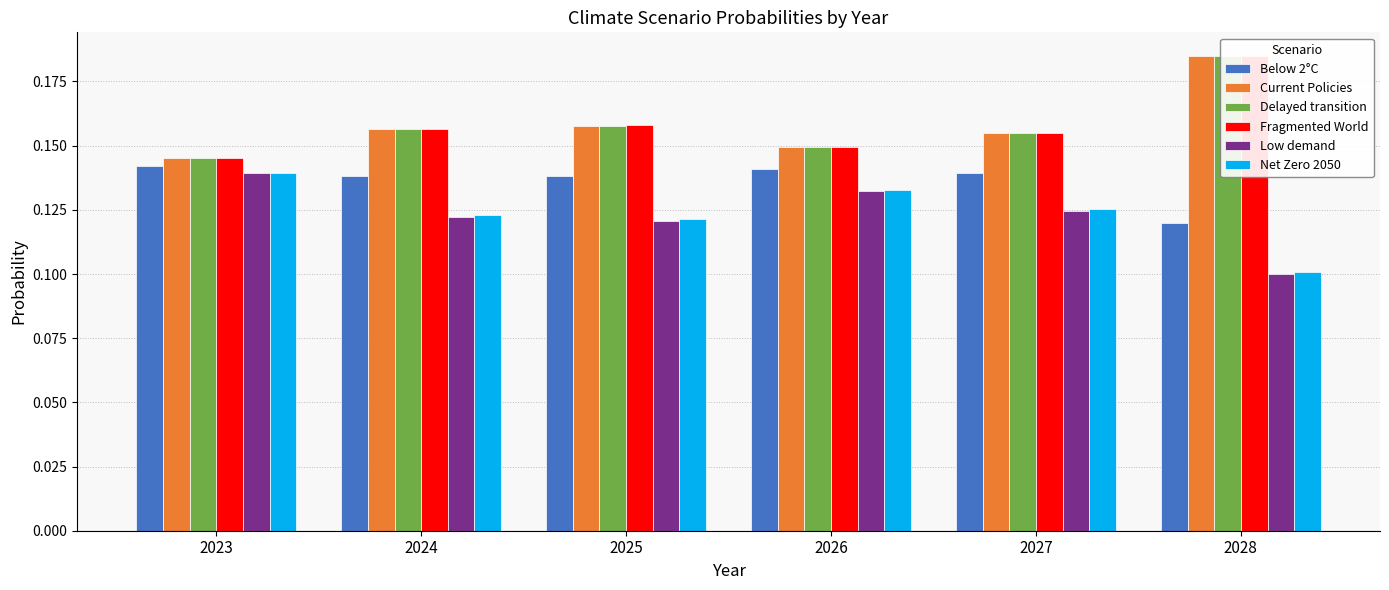

Where is Delayed transition nearest to the value 0?

2023